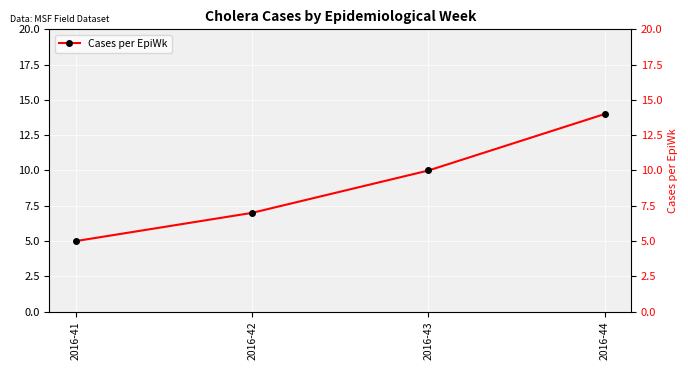

Reading left to right, transcribe all the data shown in this chart.

5	7	10	14